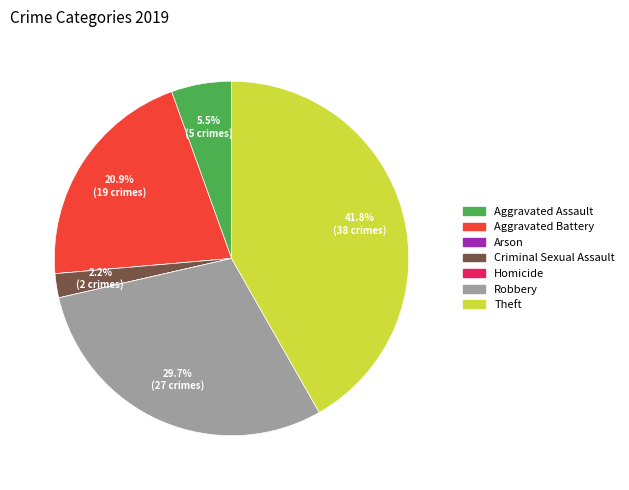

Which category has the biggest portion of the pie?

Theft